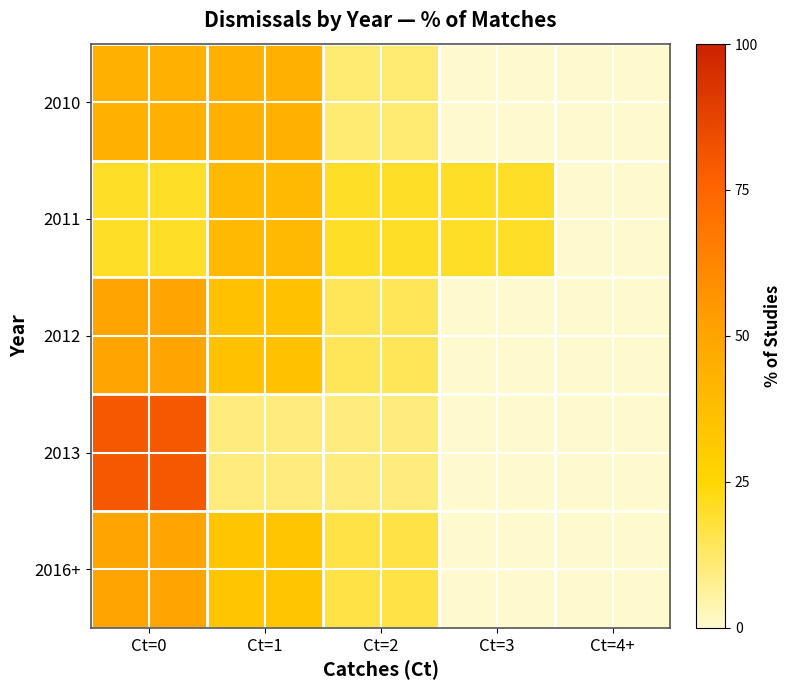

Which has a higher value, Ct=3 or Ct=2?

Ct=2